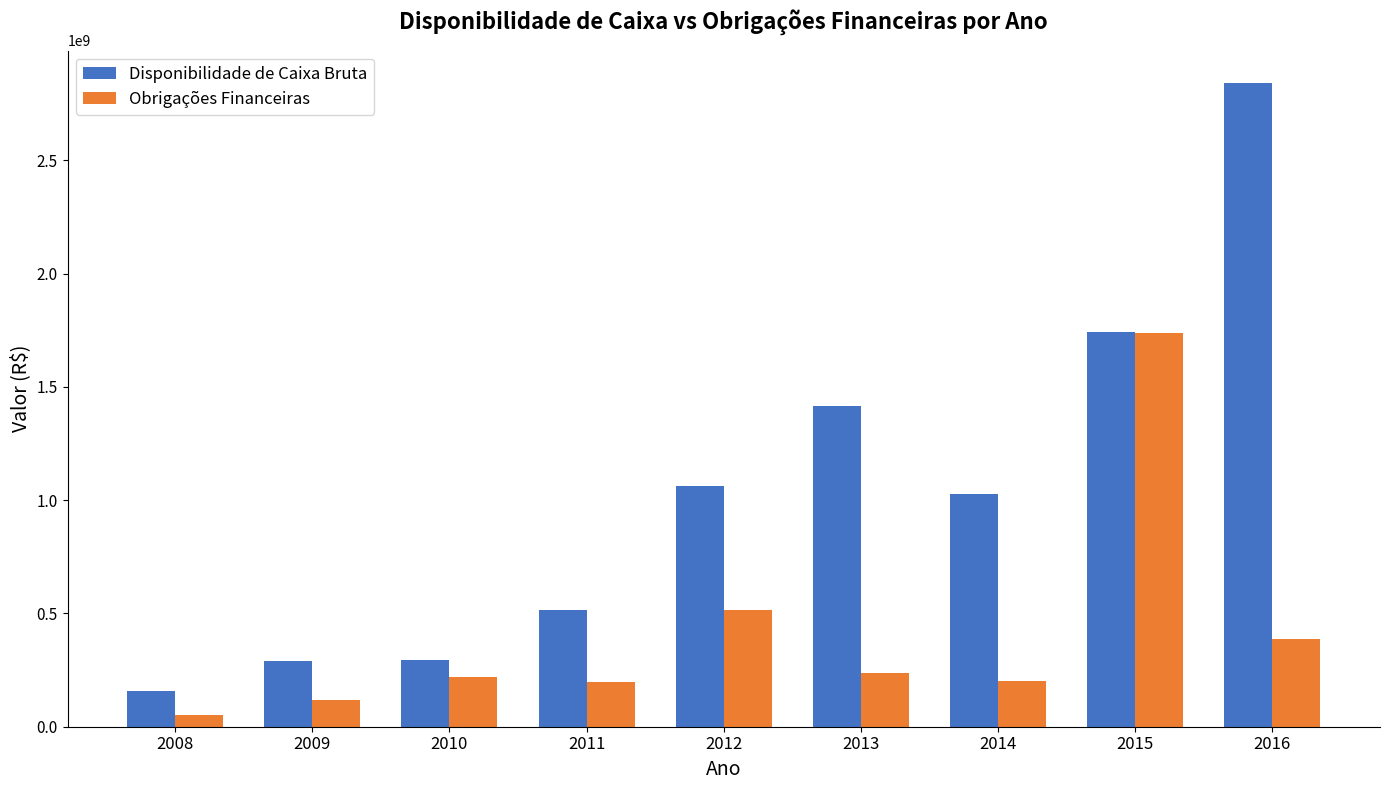

The value of Obrigações Financeiras at 2015 is 1740317333.4. True or false?

True